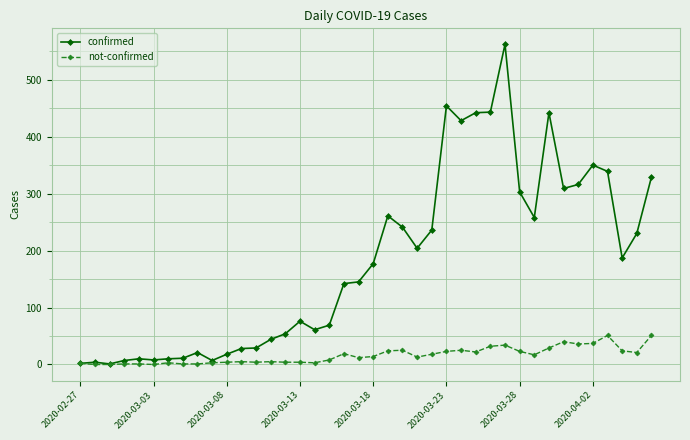

List the series in order of their peak value, highest first.

confirmed, not-confirmed